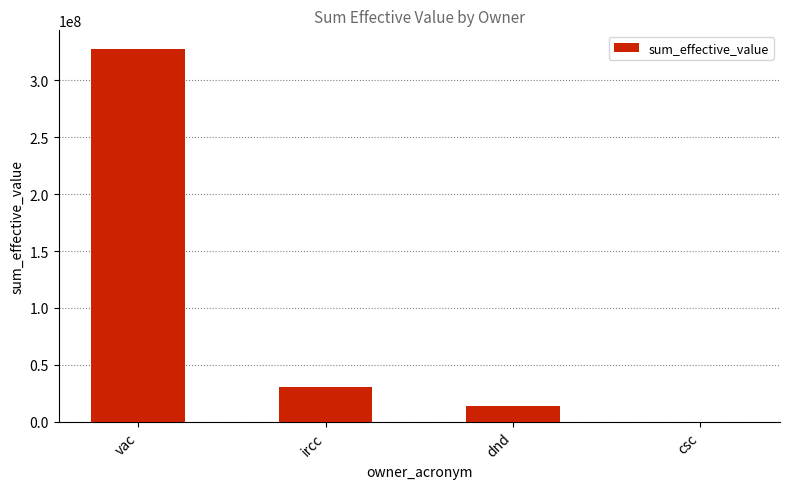

Which has a higher value, vac or dnd?

vac